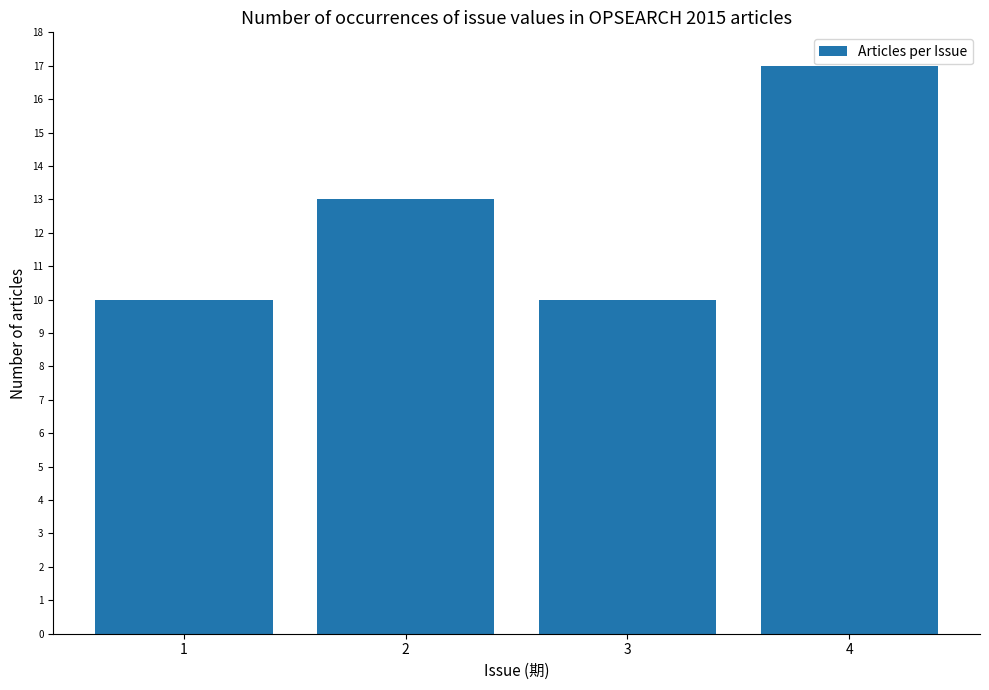

Does the chart contain any negative values?

No